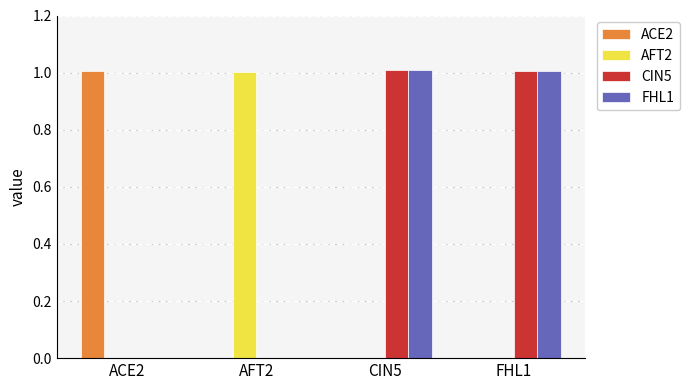

The value of CIN5 at CIN5 is 1.7. True or false?

False